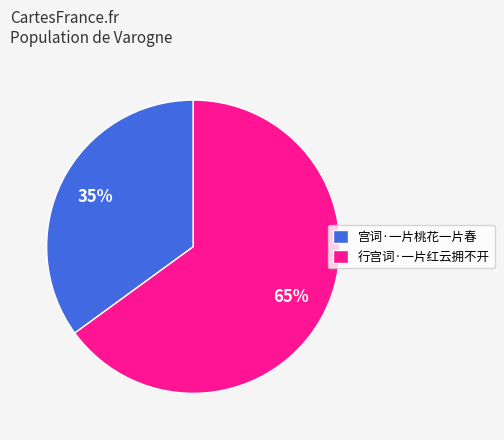

Which category has the smallest portion of the pie?

宫词·一片桃花一片春